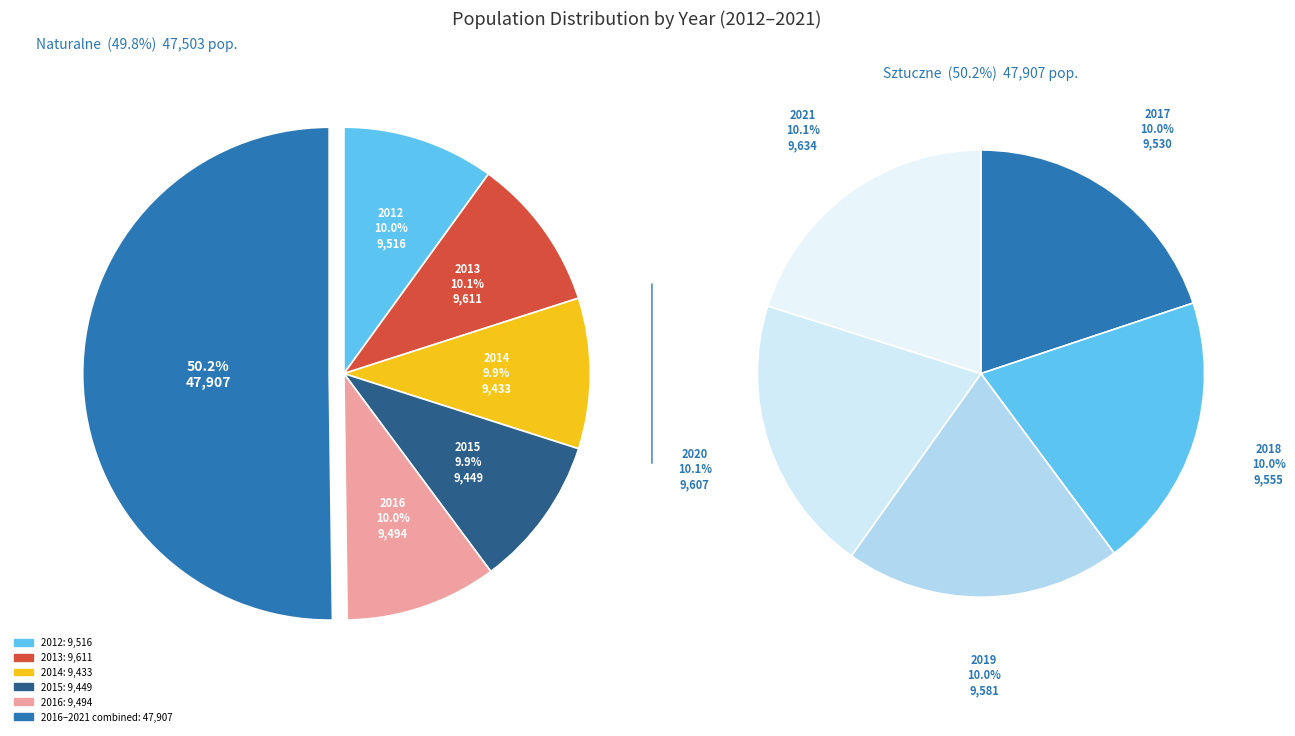

What is the change in value from 2012 to 2013?

+95